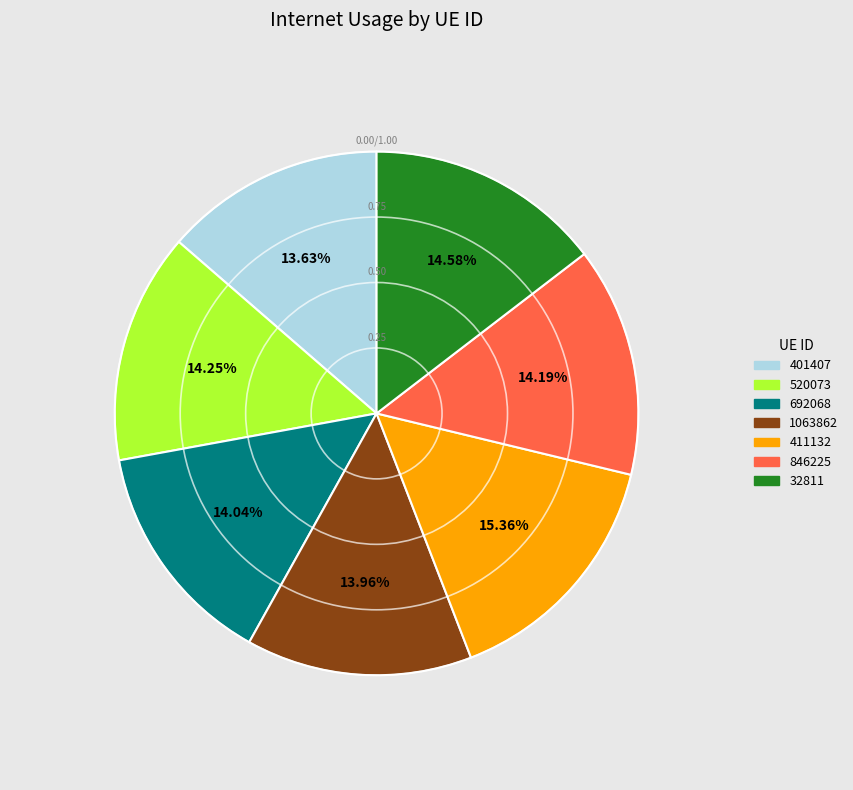

To the nearest percent, what is the difference between the largest and smallest slice percentages?

2%